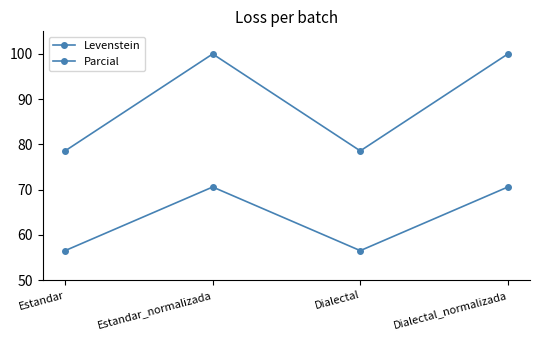

How many distinct data groups are displayed?

2